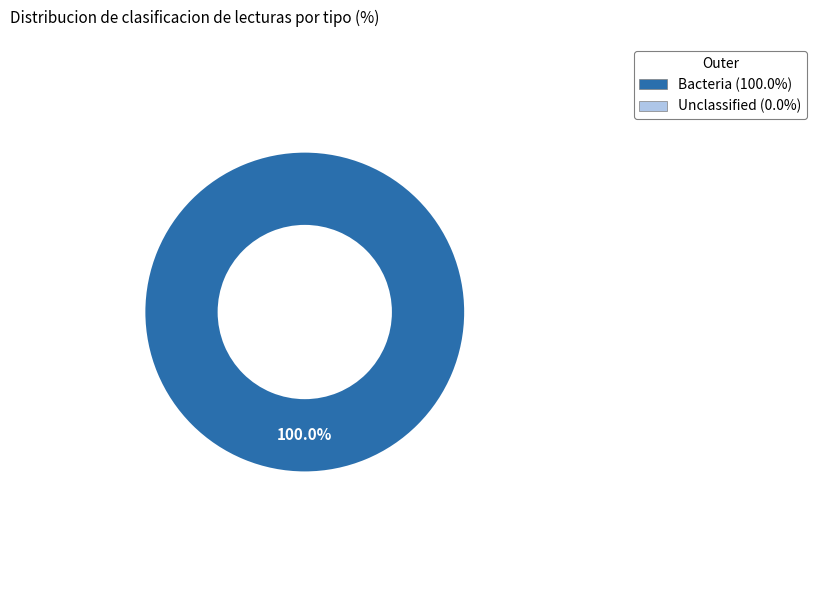

Is there any slice that represents more than half of the pie?

Yes